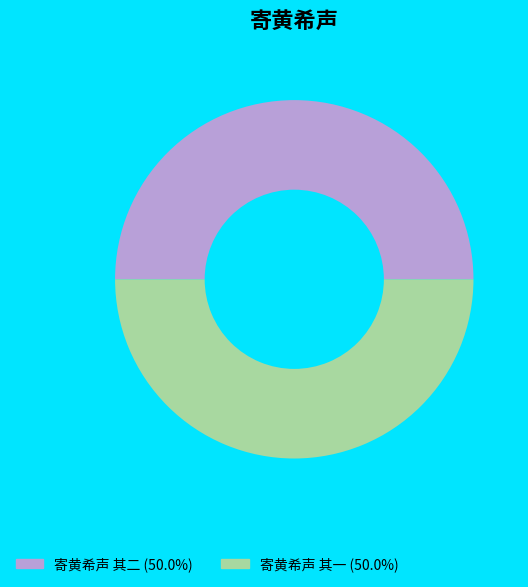

Is the sum of 寄黄希声 其二 and 寄黄希声 其一 greater than half?

Yes